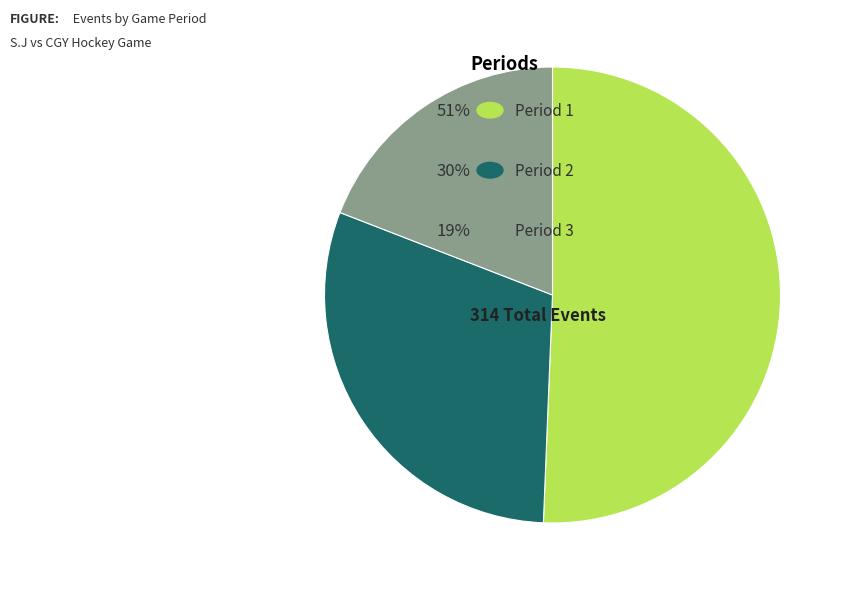

Is there a majority slice in this chart?

Yes